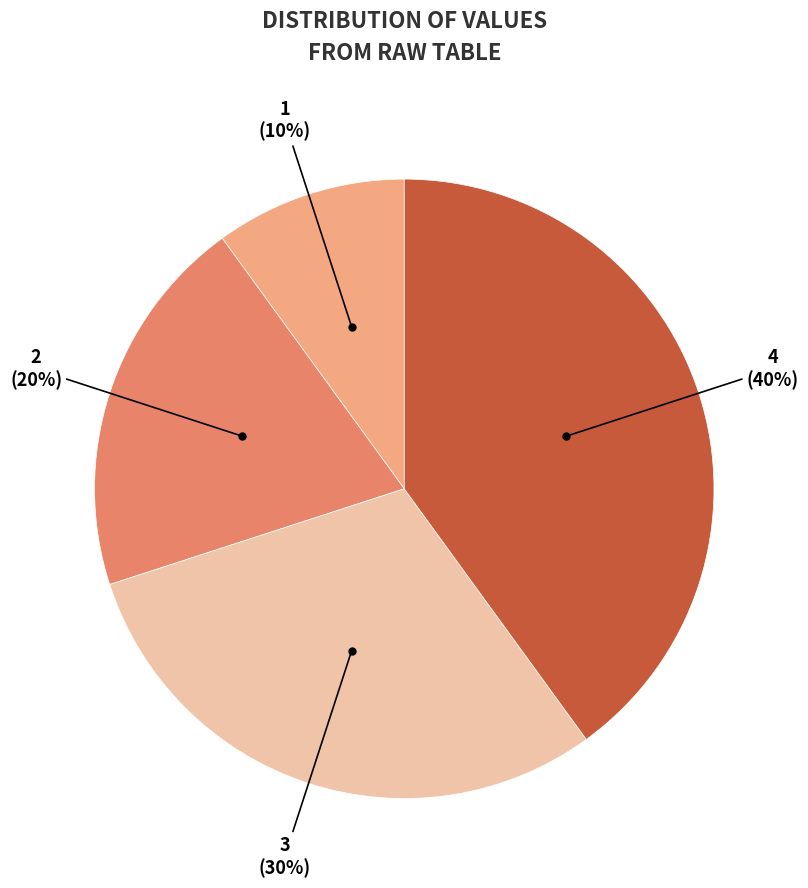

To the nearest percent, what is the average slice percentage?

25%